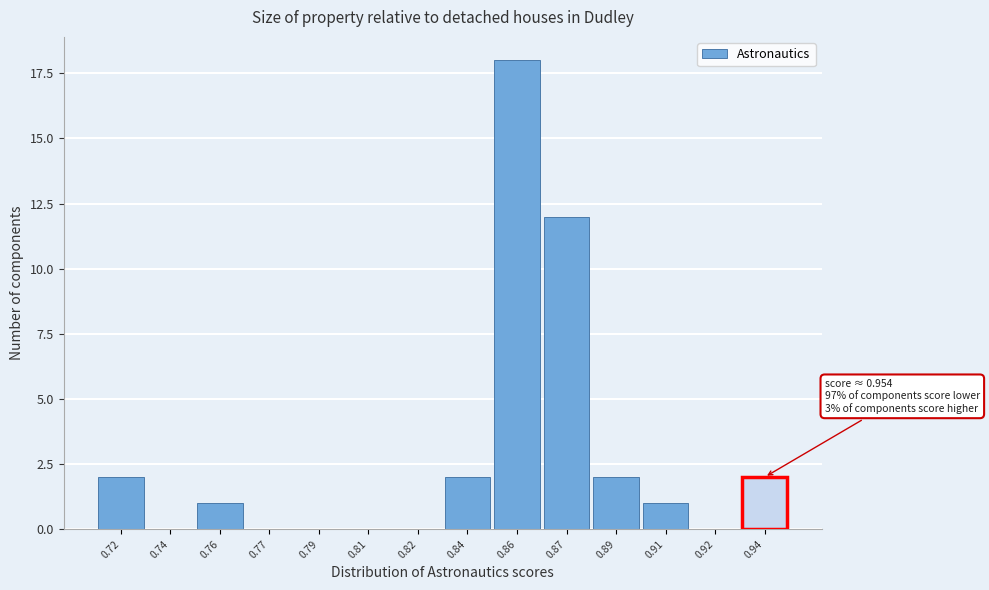

Reading left to right, transcribe all the data shown in this chart.

0.72=2	0.74=0	0.76=1	0.77=0	0.79=0	0.81=0	0.82=0	0.84=2	0.86=18	0.87=12	0.89=2	0.91=1	0.92=0	0.94=2